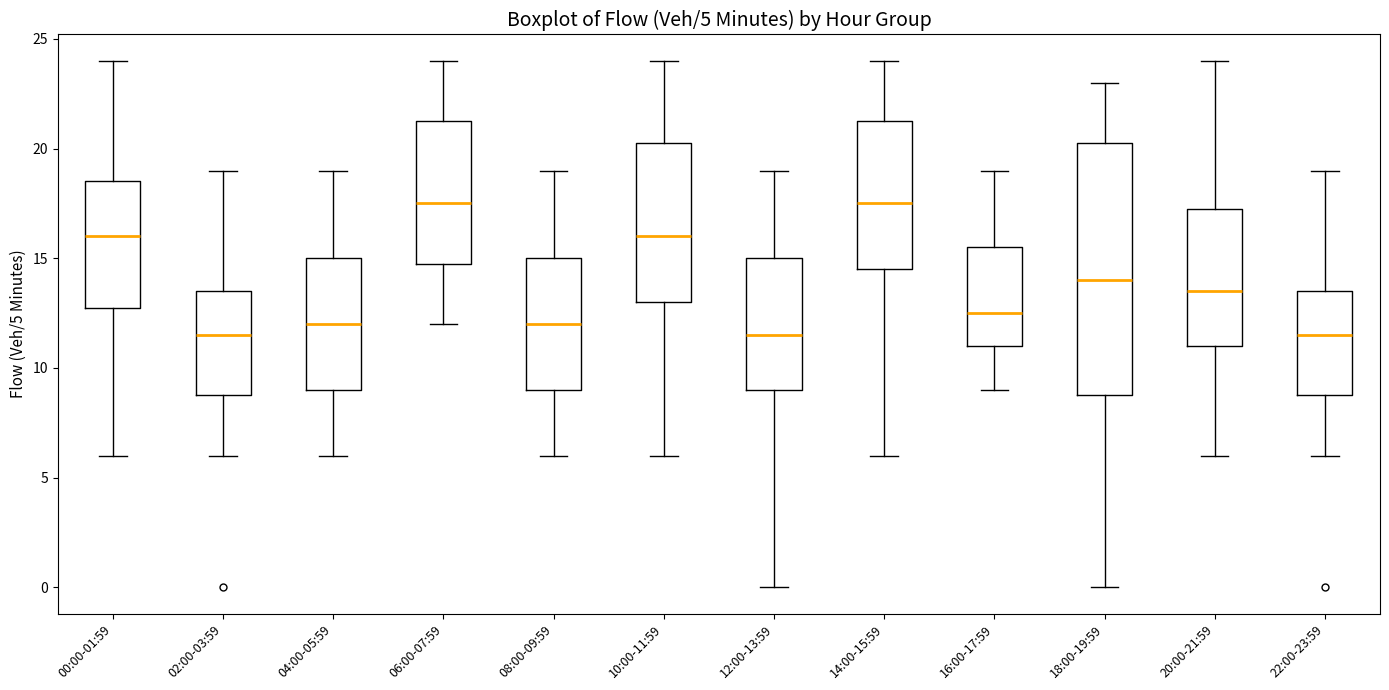

Which box is the tallest, from its lower edge to its upper edge?

18:00-19:59